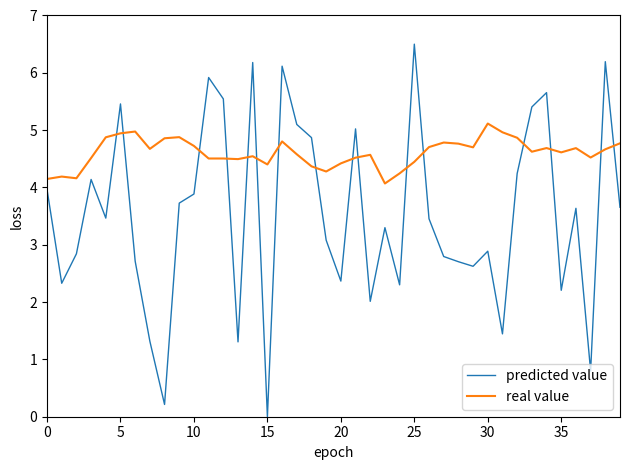

What is the maximum value shown in the chart?

6.5